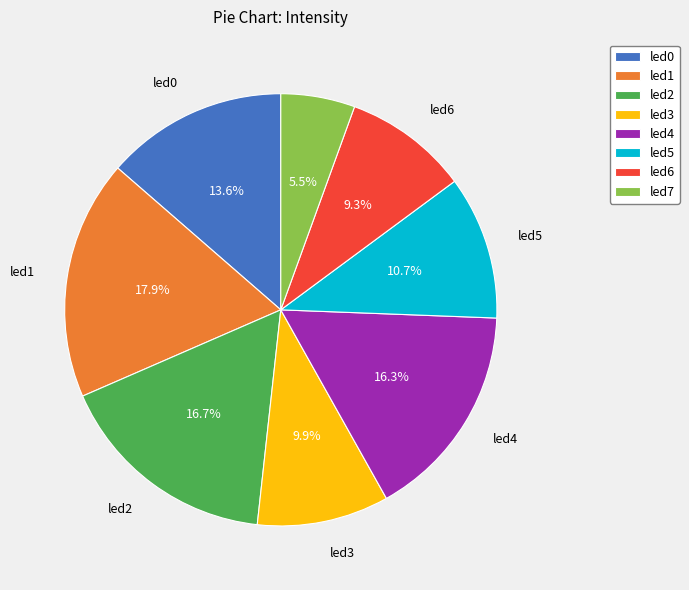

Which slice is the largest?

led1